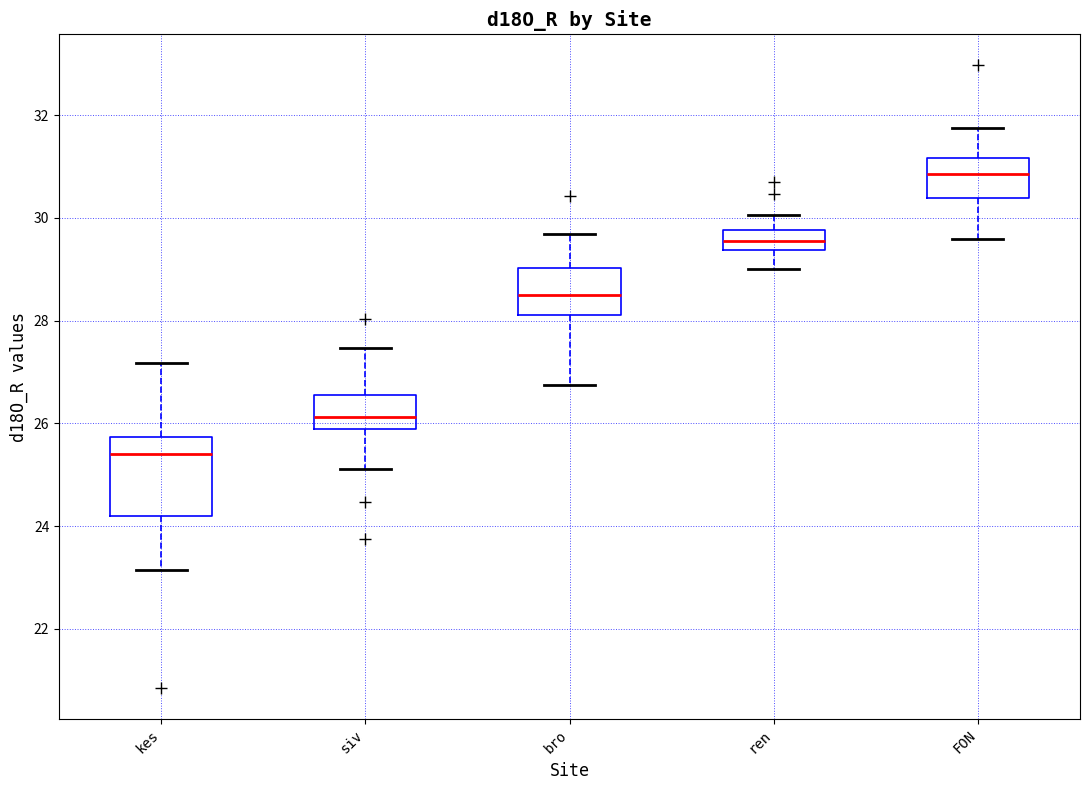

Reading left to right, read every box against the y-axis: the position of its median line, the range the box covers, and the ends of its whiskers. The values are not printed on the chart, so give them approximately, as read against the axis.

kes: median 25.4, box 24.2 to 25.8, whiskers 23.2 to 27.2
siv: median 26.2, box 25.8 to 26.6, whiskers 25.2 to 27.4
bro: median 28.6, box 28.2 to 29.0, whiskers 26.8 to 29.6
ren: median 29.6, box 29.4 to 29.8, whiskers 29.0 to 30.0
FON: median 30.8, box 30.4 to 31.2, whiskers 29.6 to 31.8